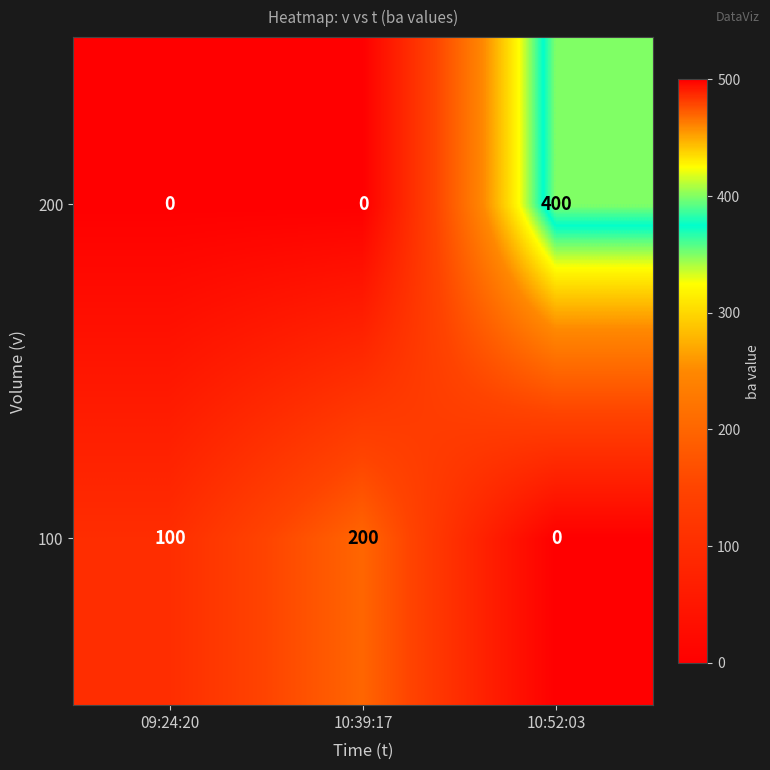

Where is 100 nearest to the value 100?

09:24:20